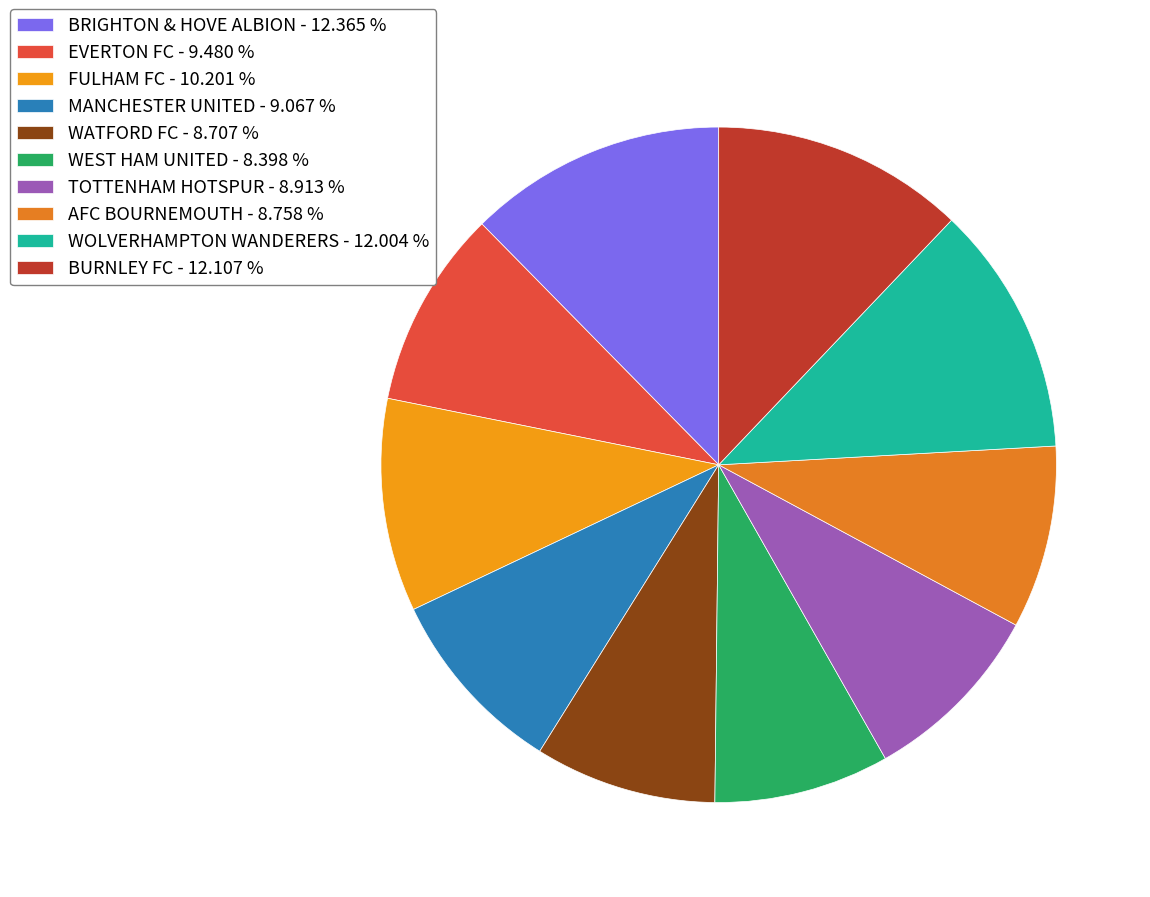

To the nearest percent, what portion does AFC BOURNEMOUTH represent?

9%